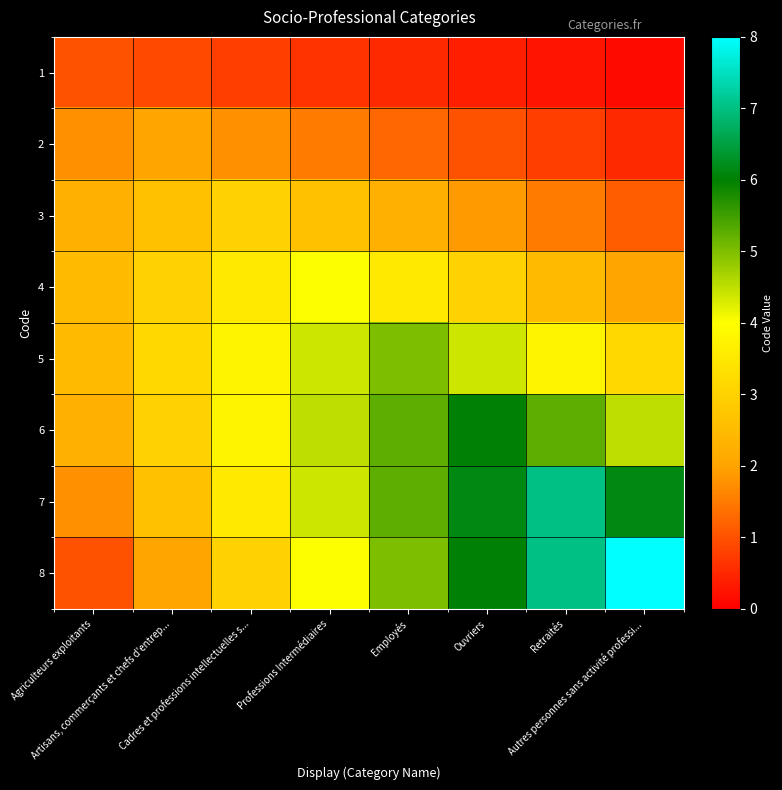

Reading left to right, transcribe all the data shown in this chart.

1: Agriculteurs exploitants=1.0	Artisans, commerçants et chefs d'entrep...=0.9	Cadres et professions intellectuelles s...=0.8	Professions Intermédiaires=0.6	Employés=0.5	Ouvriers=0.4	Retraités=0.2	Autres personnes sans activité professi...=0.1
2: Agriculteurs exploitants=1.8	Artisans, commerçants et chefs d'entrep...=2.0	Cadres et professions intellectuelles s...=1.8	Professions Intermédiaires=1.5	Employés=1.2	Ouvriers=1.0	Retraités=0.8	Autres personnes sans activité professi...=0.5
3: Agriculteurs exploitants=2.2	Artisans, commerçants et chefs d'entrep...=2.6	Cadres et professions intellectuelles s...=3.0	Professions Intermédiaires=2.6	Employés=2.2	Ouvriers=1.9	Retraités=1.5	Autres personnes sans activité professi...=1.1
4: Agriculteurs exploitants=2.5	Artisans, commerçants et chefs d'entrep...=3.0	Cadres et professions intellectuelles s...=3.5	Professions Intermédiaires=4.0	Employés=3.5	Ouvriers=3.0	Retraités=2.5	Autres personnes sans activité professi...=2.0
5: Agriculteurs exploitants=2.5	Artisans, commerçants et chefs d'entrep...=3.1	Cadres et professions intellectuelles s...=3.8	Professions Intermédiaires=4.4	Employés=5.0	Ouvriers=4.4	Retraités=3.8	Autres personnes sans activité professi...=3.1
6: Agriculteurs exploitants=2.2	Artisans, commerçants et chefs d'entrep...=3.0	Cadres et professions intellectuelles s...=3.8	Professions Intermédiaires=4.5	Employés=5.2	Ouvriers=6.0	Retraités=5.2	Autres personnes sans activité professi...=4.5
7: Agriculteurs exploitants=1.8	Artisans, commerçants et chefs d'entrep...=2.6	Cadres et professions intellectuelles s...=3.5	Professions Intermédiaires=4.4	Employés=5.2	Ouvriers=6.1	Retraités=7.0	Autres personnes sans activité professi...=6.1
8: Agriculteurs exploitants=1.0	Artisans, commerçants et chefs d'entrep...=2.0	Cadres et professions intellectuelles s...=3.0	Professions Intermédiaires=4.0	Employés=5.0	Ouvriers=6.0	Retraités=7.0	Autres personnes sans activité professi...=8.0